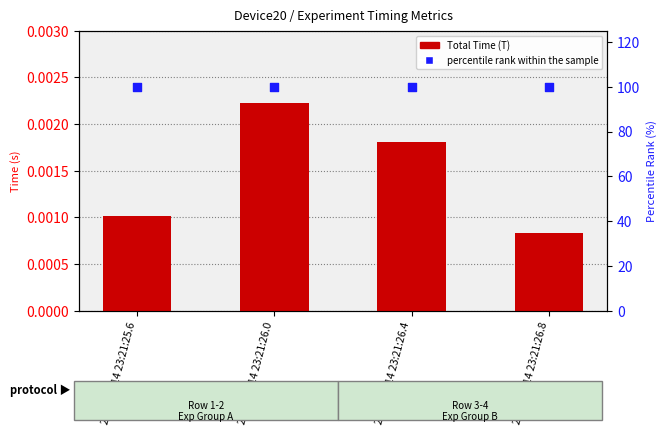

Which series has the largest Y range (max minus min)?

Total Time (T)